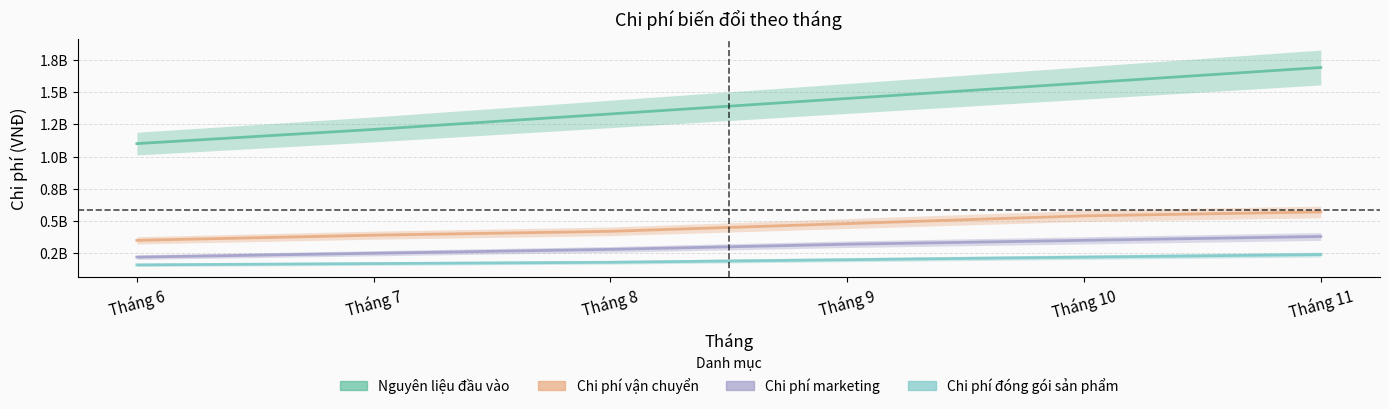

Reading right to left, list all the values displayed in this chart.

Nguyên liệu đầu vào: 1690000000	1570000000	1450000000	1330000000	1210000000	1100000000
Chi phí vận chuyển: 570000000	540000000	480000000	420000000	390000000	350000000
Chi phí marketing: 380000000	350000000	320000000	280000000	250000000	220000000
Chi phí đóng gói sản phẩm: 240000000	220000000	200000000	180000000	170000000	160000000